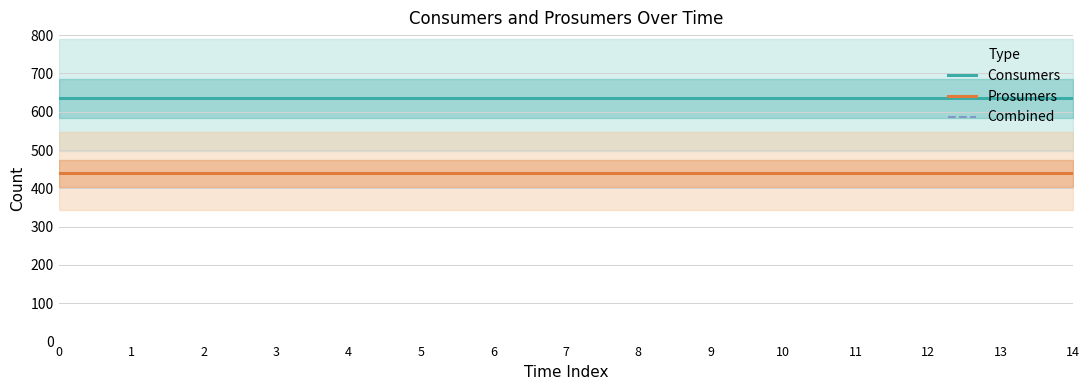

True or false: Combined has more than 2 points higher than both neighbors.

False